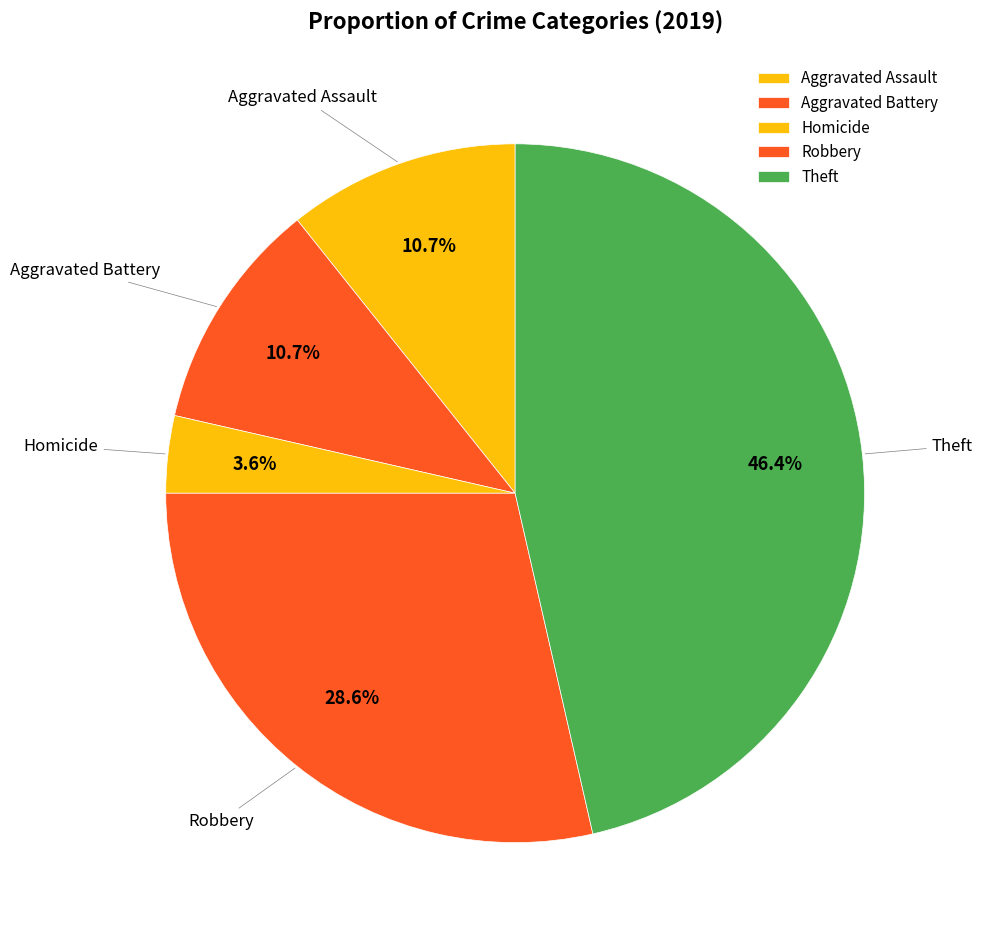

What portion of the pie excludes Theft?

53.6%